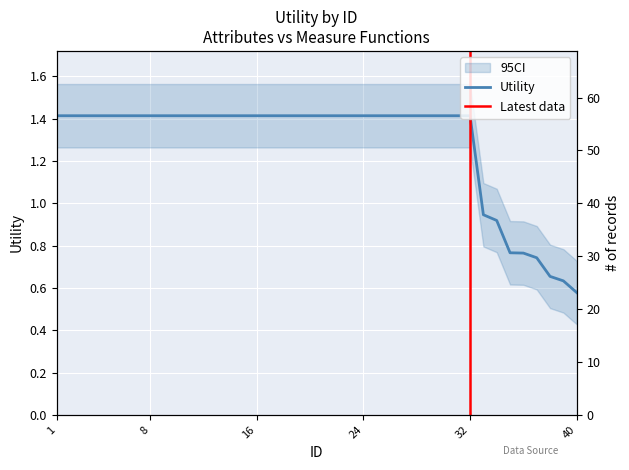

How many distinct data groups are displayed?

1